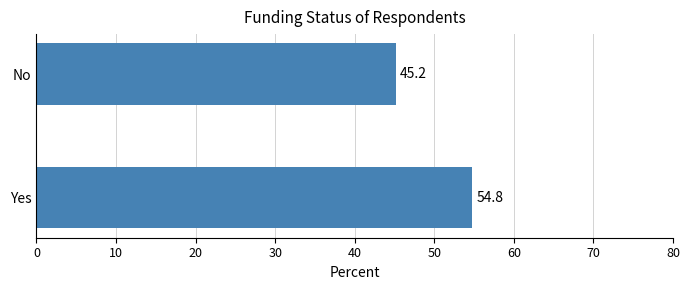

What is the change in value from Yes to No?

-9.6